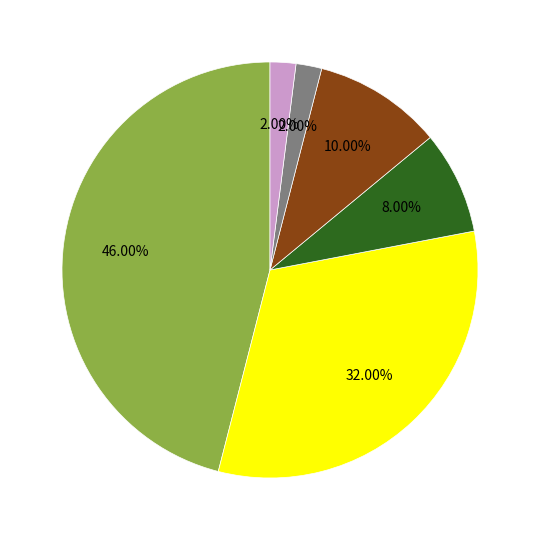

Is there a majority slice in this chart?

No